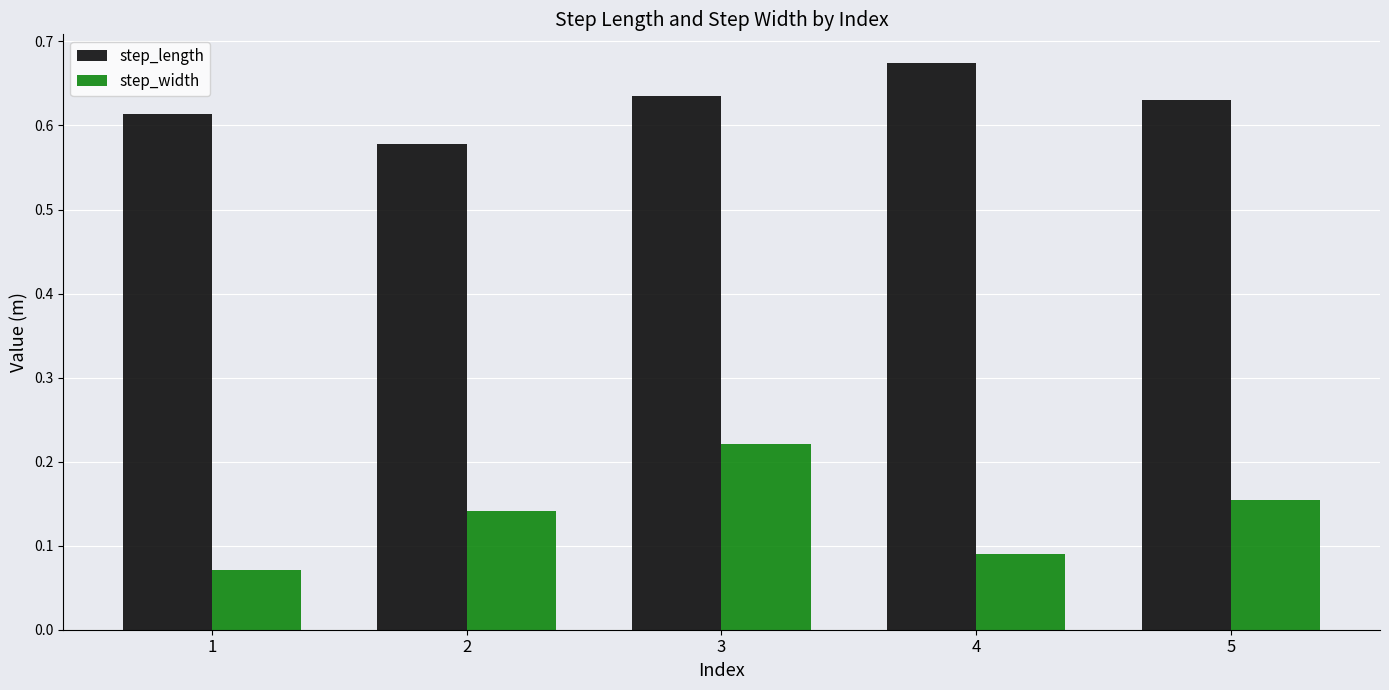

What is the sum of the step_length values at 2 and 4?

1.3